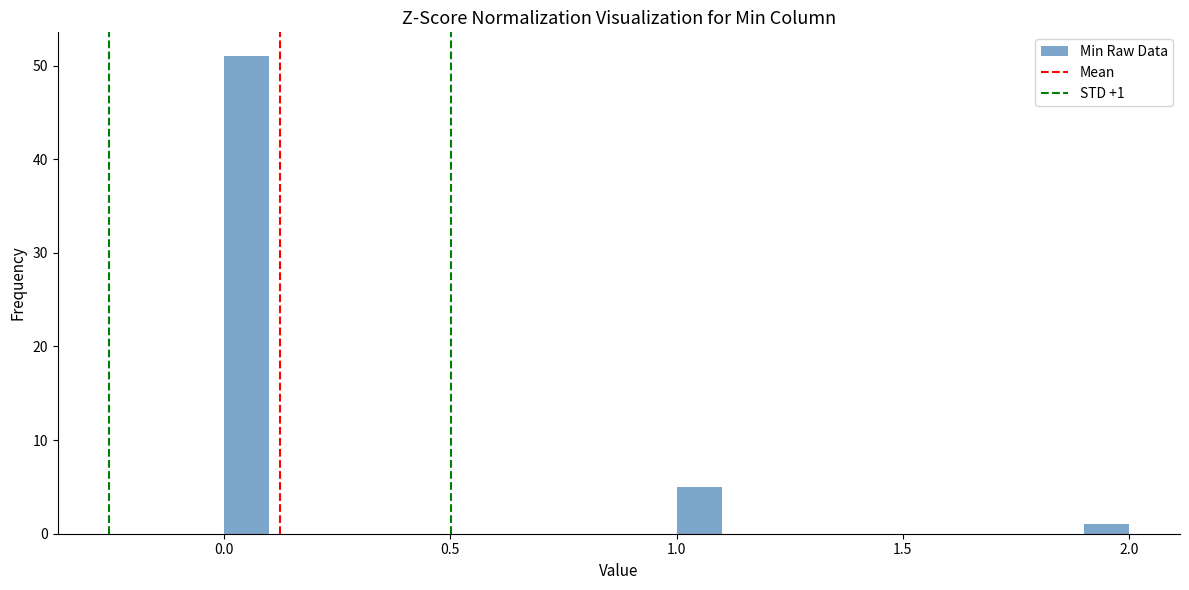

Around what value on the x-axis is the tallest bar? Give the approximate position of its centre, as read against the axis.

0.05